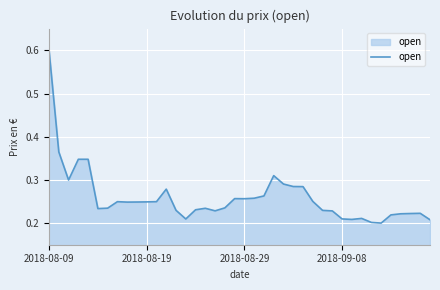

What is the greatest value displayed?

0.6